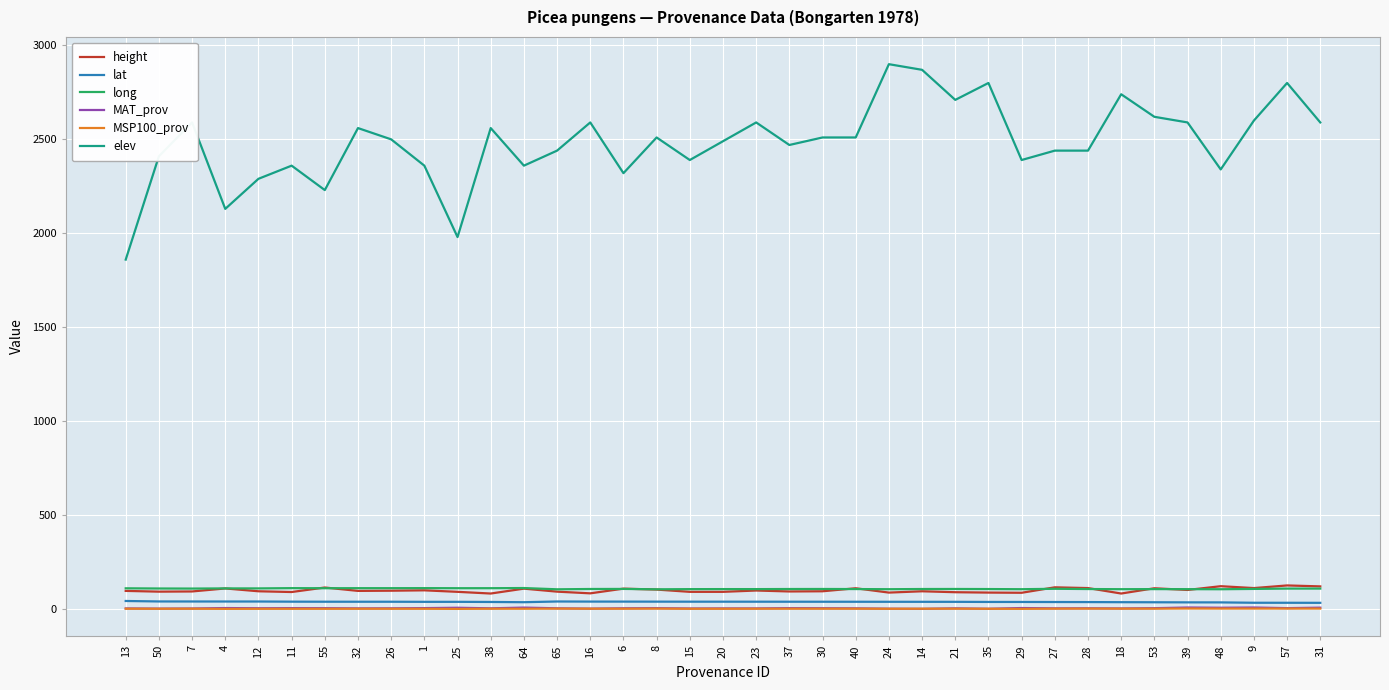

Which series has the largest total across all categories?

elev